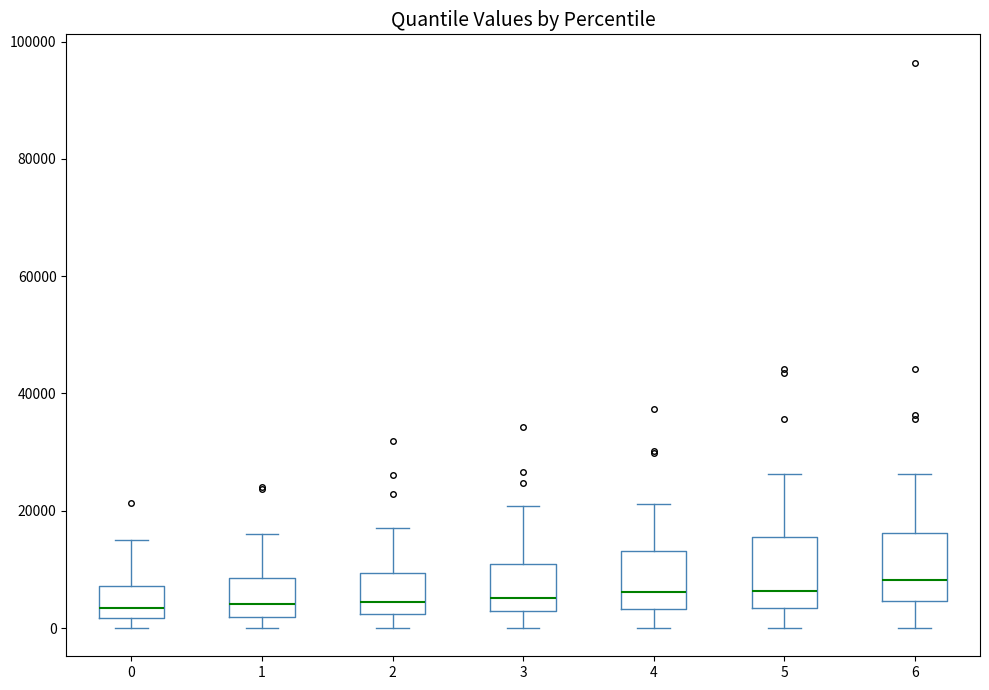

Where is the upper edge of the box at x = 5 on the y-axis? The values are not printed on the chart, so give them approximately, as read against the axis.

16000